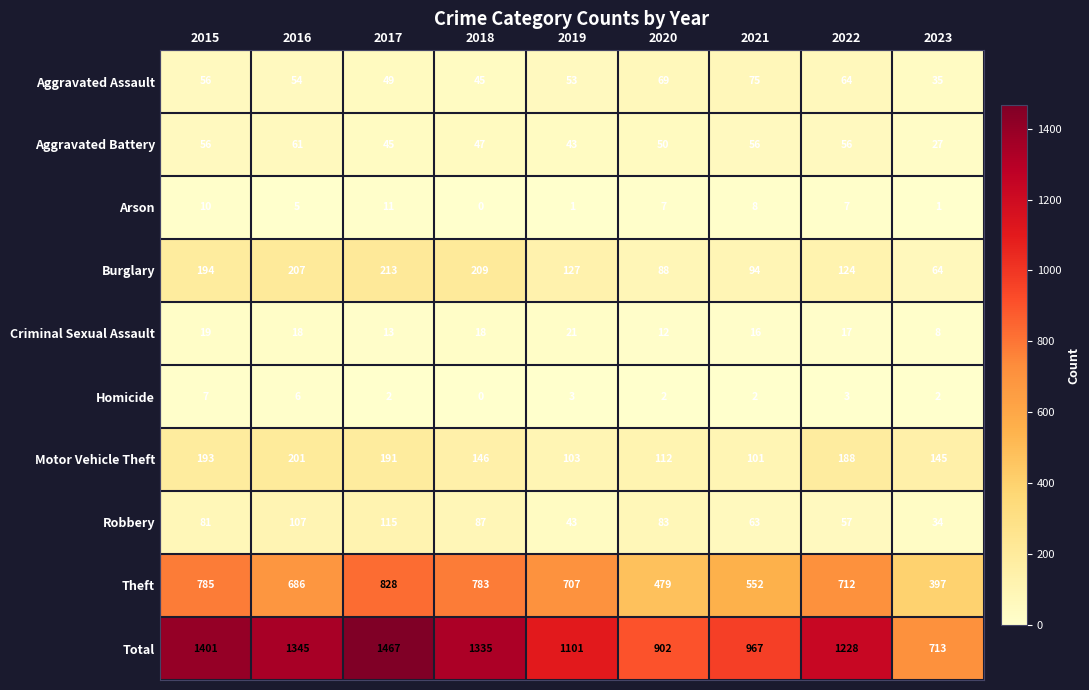

The value of Total at 2021 is 967. True or false?

True